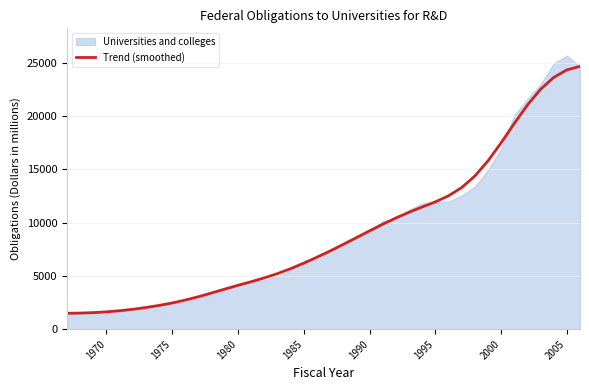

What is the difference between the maximum and minimum values?

23191.5